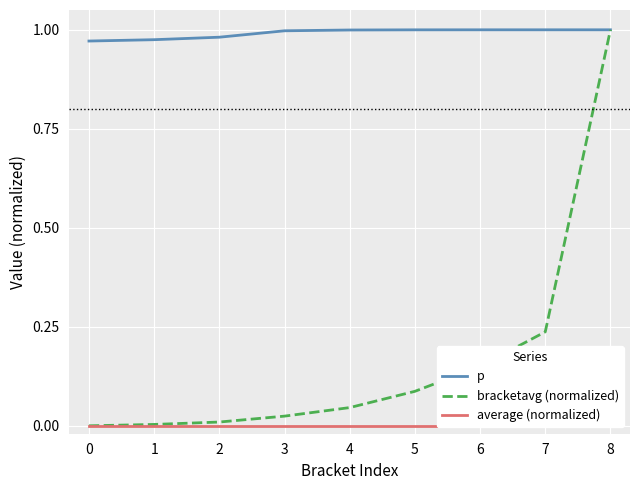

True or false: average (normalized) and bracketavg (normalized) cross at least once.

False